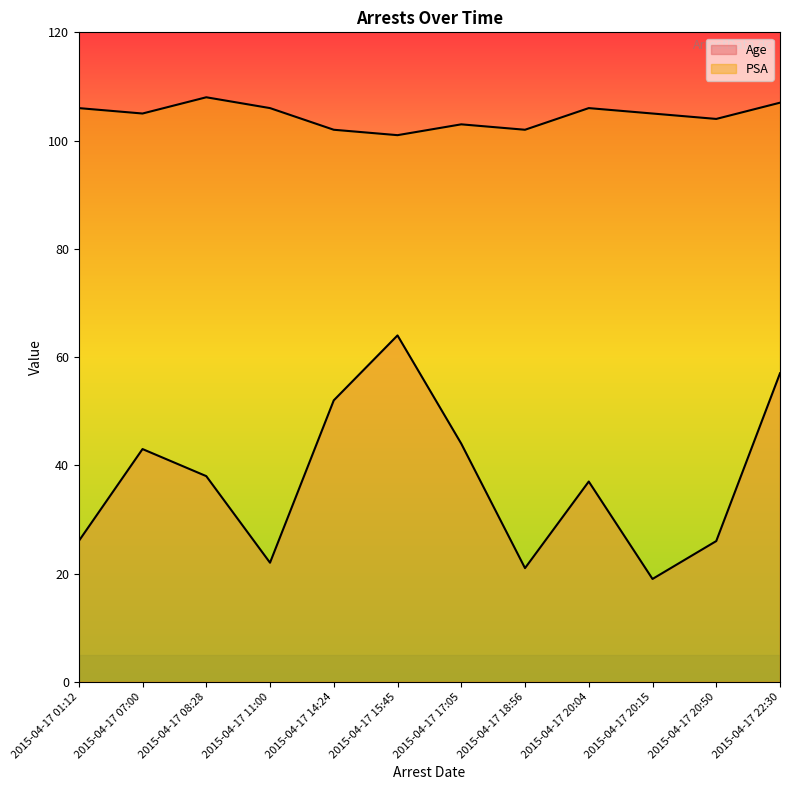

The Age series shows 63 at 2015-04-17 20:04. True or false?

False